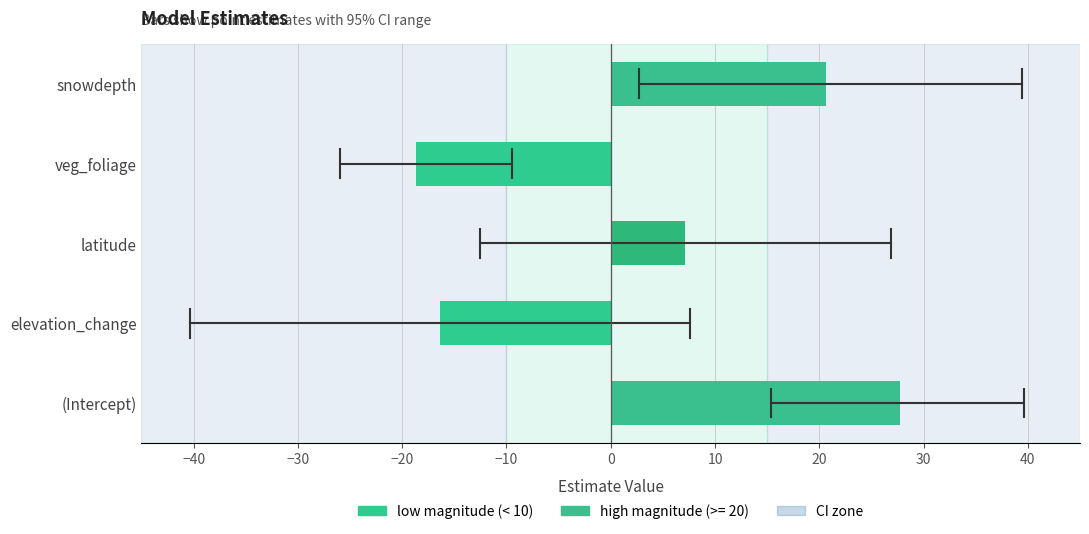

Are the bars horizontal?

Yes